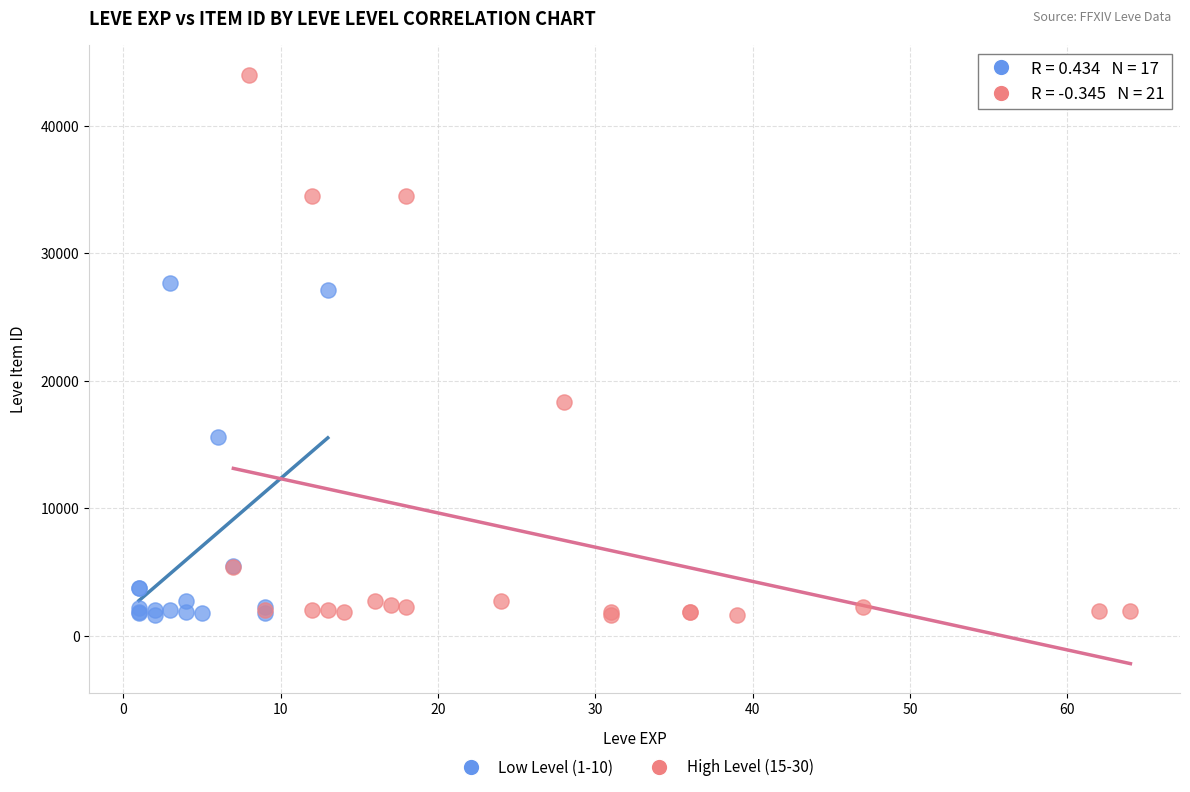

Which series reaches the maximum Y coordinate?

High Level (15-30)